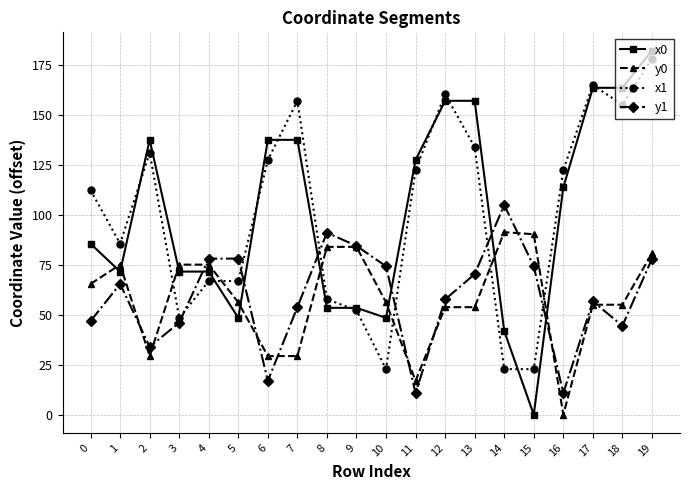

What is the sum of the y0 values at 15 and 6?

119.5